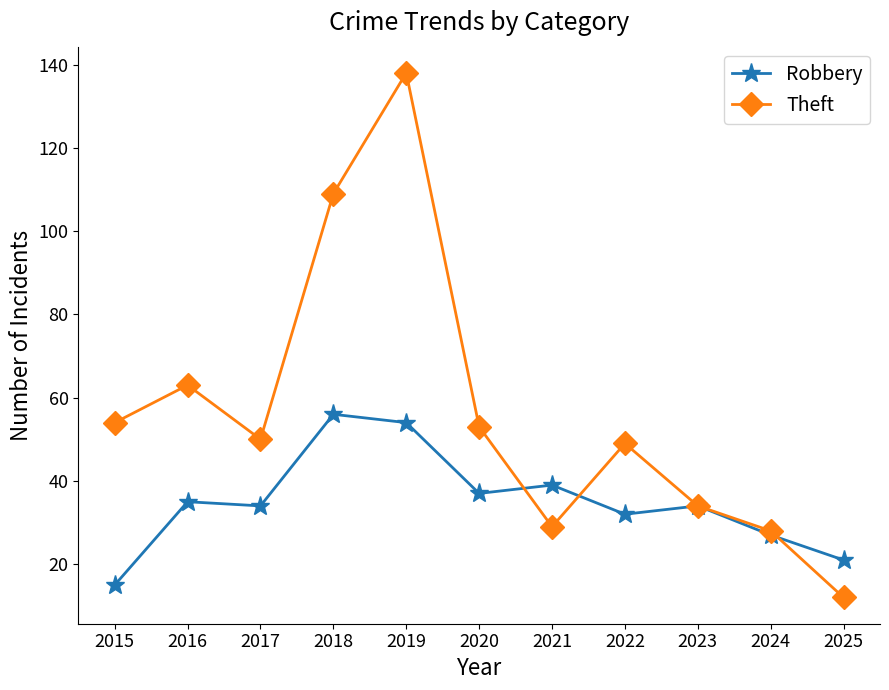

At 2017, list the series in order from smallest to largest.

Robbery, Theft